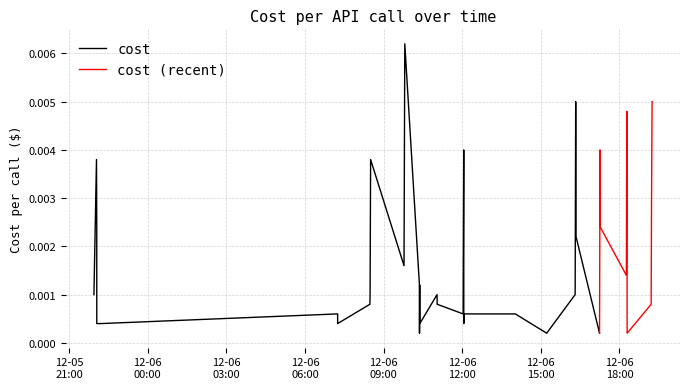

List the labels in order of value, largest first.

2023-12-06 09:48:40, 2023-12-06 16:19:57, 2023-12-06 19:14:51, 2023-12-06 18:17:07, 2023-12-06 12:03:39, 2023-12-06 17:15:42, 2023-12-05 22:02:52, 2023-12-06 08:30:26, 2023-12-06 19:13:36, 2023-12-05 22:03:28, 2023-12-06 17:16:11, 2023-12-06 16:20:45, 2023-12-06 12:02:43, 2023-12-06 18:17:37, 2023-12-06 09:46:54, 2023-12-06 18:15:57, 2023-12-06 10:22:13, 2023-12-06 10:22:45, 2023-12-05 21:57:01, 2023-12-06 08:29:13, 2023-12-06 11:02:32, 2023-12-06 16:18:42, 2023-12-06 08:28:48, 2023-12-06 11:02:51, 2023-12-06 19:12:42, 2023-12-06 07:14:54, 2023-12-06 12:02:18, 2023-12-06 12:04:04, 2023-12-06 14:01:43, 2023-12-05 22:03:32, 2023-12-05 22:14:06, 2023-12-06 07:15:00, 2023-12-06 10:22:55, 2023-12-06 10:23:07, 2023-12-06 12:03:46, 2023-12-06 18:17:42, 2023-12-06 10:22:22, 2023-12-06 15:13:33, 2023-12-06 17:14:33, 2023-12-06 18:17:47